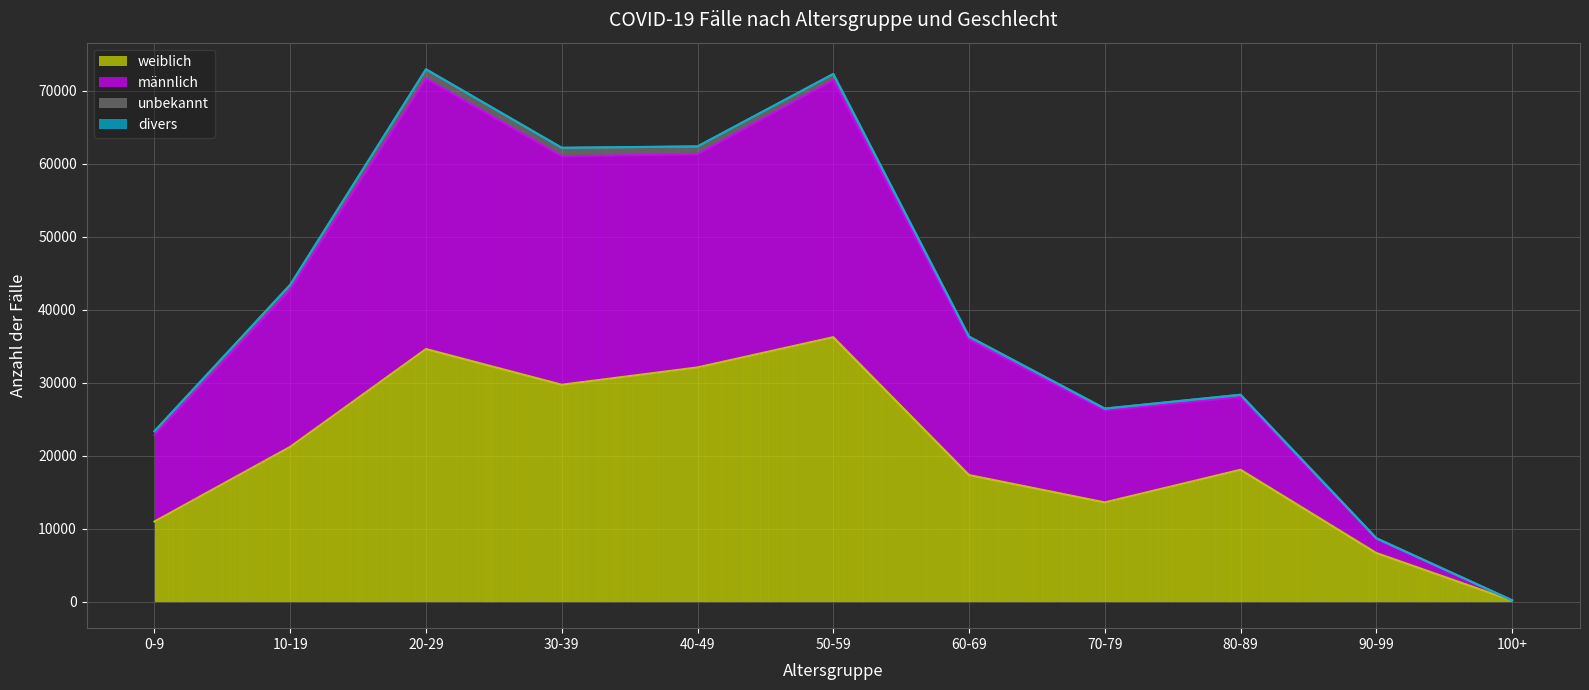

At which category does weiblich reach its first local valley?

30-39